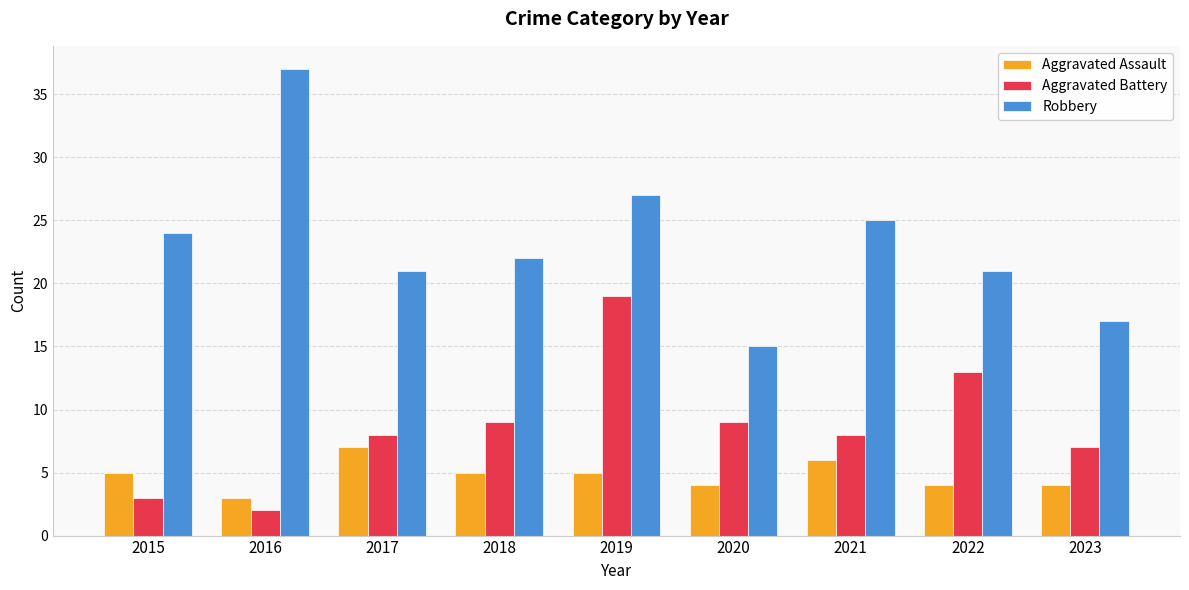

Count the Aggravated Assault values in the range 4 to 5.

6